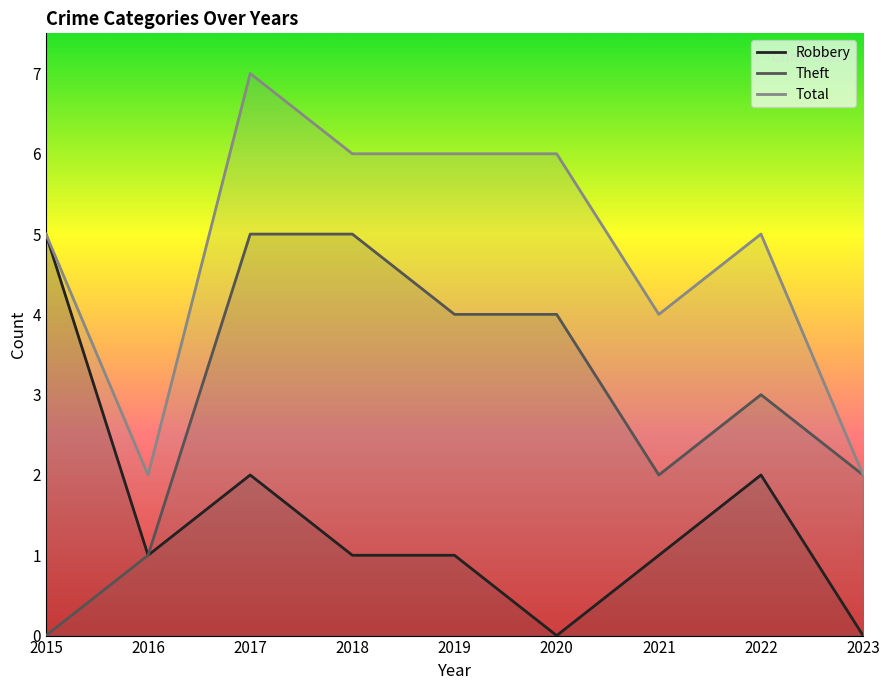

How many values in the Theft series exceed 3?

4